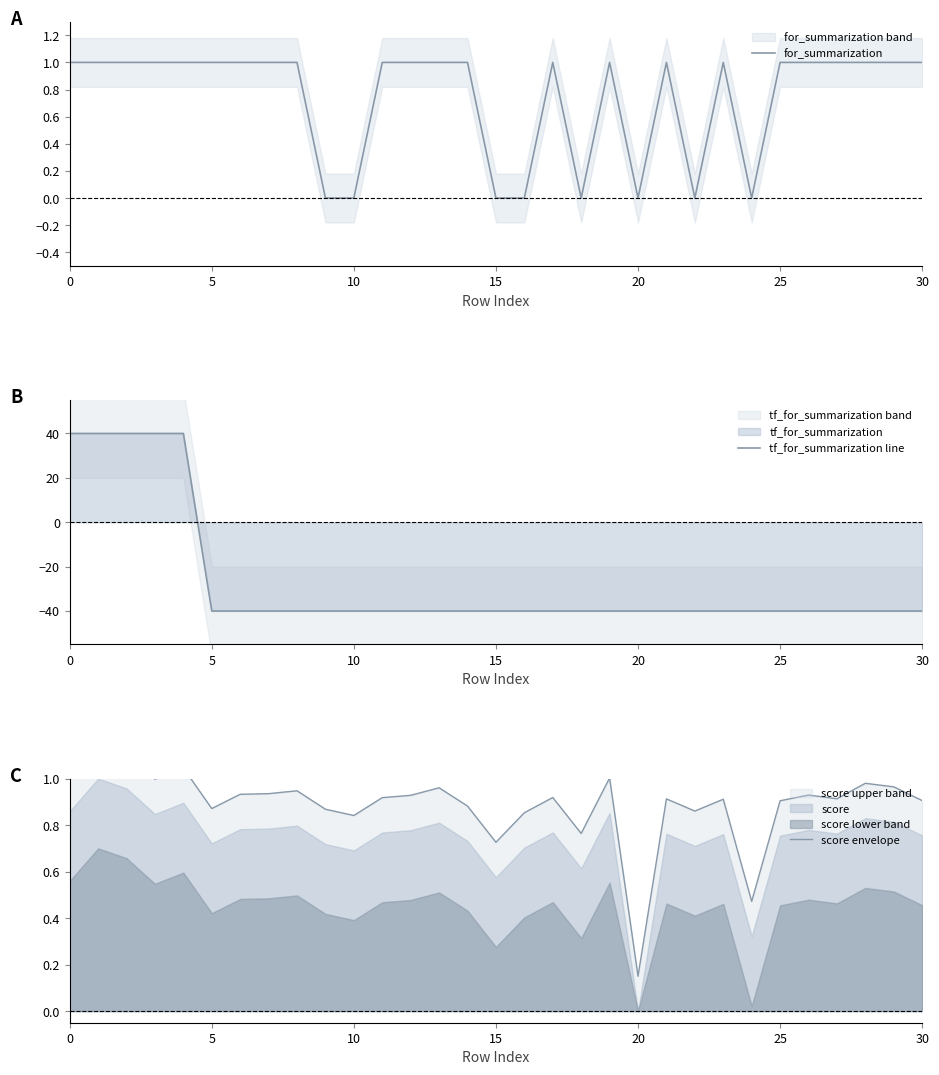

The for_summarization series shows 0 at 20. True or false?

True